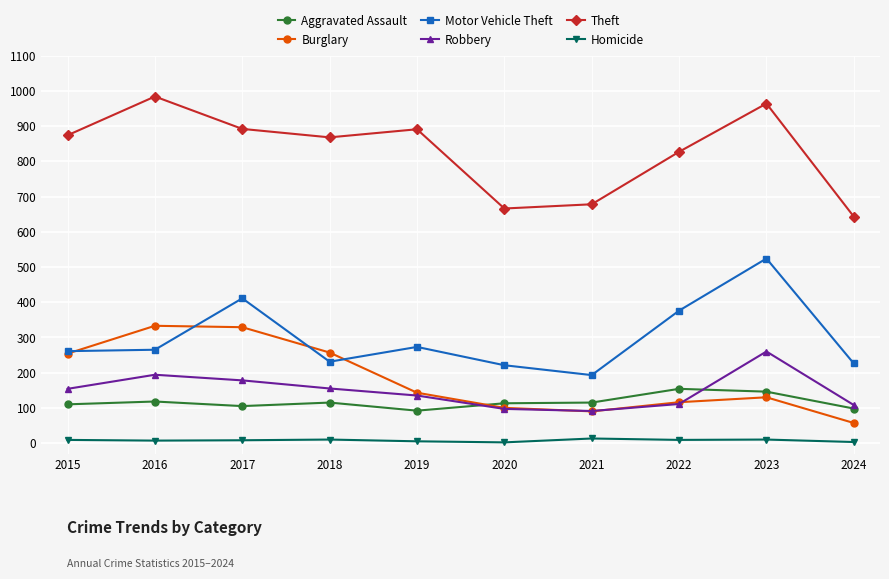

Which category has the highest value in the Theft series?

2016